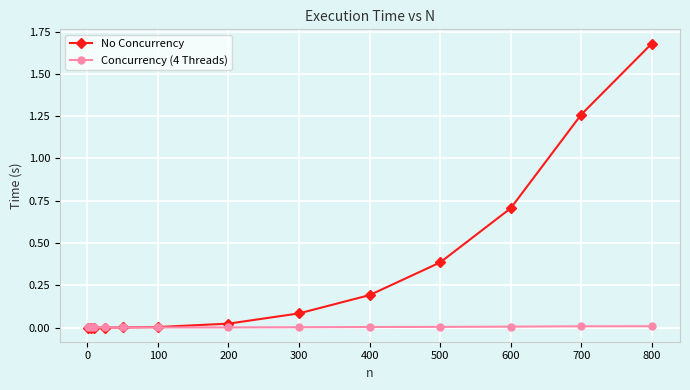

List the series in order of their overall mean, highest first.

No Concurrency, Concurrency (4 Threads)